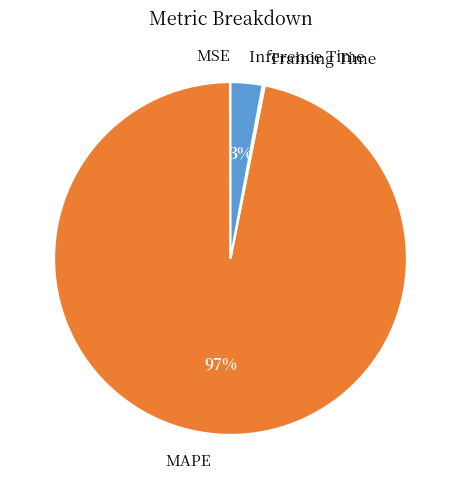

Which category has the biggest portion of the pie?

MAPE